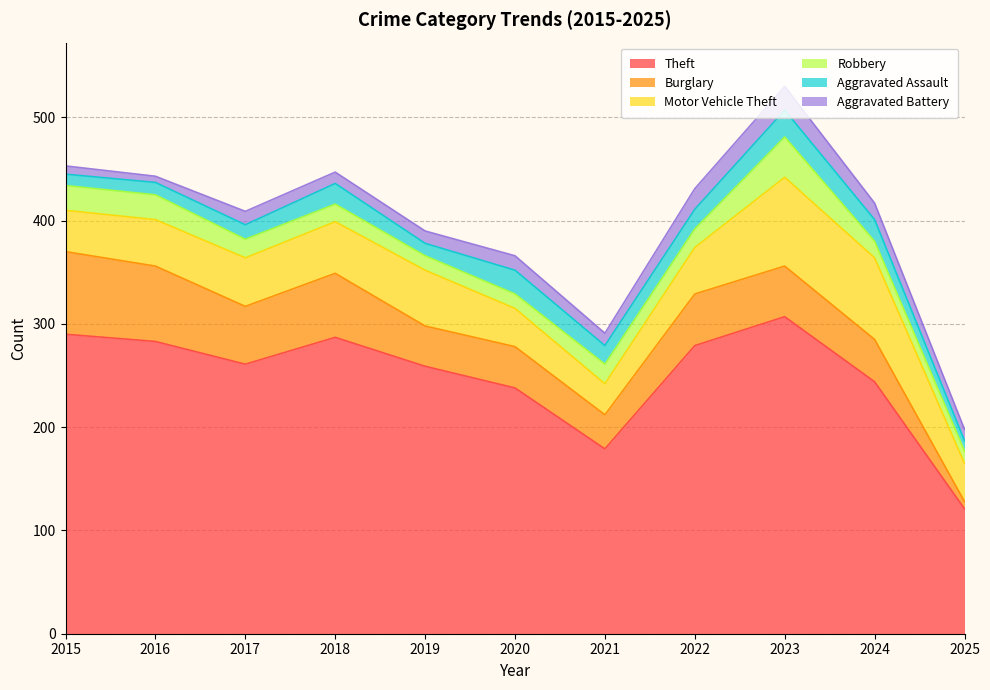

At which category is the sum across all series the highest?

2023